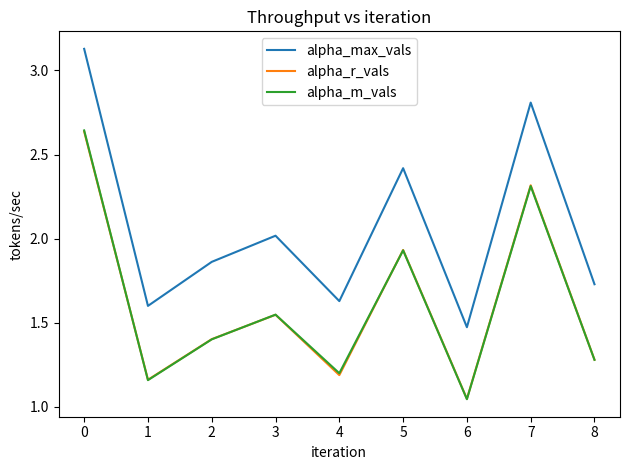

True or false: alpha_max_vals and alpha_m_vals cross at least once.

False